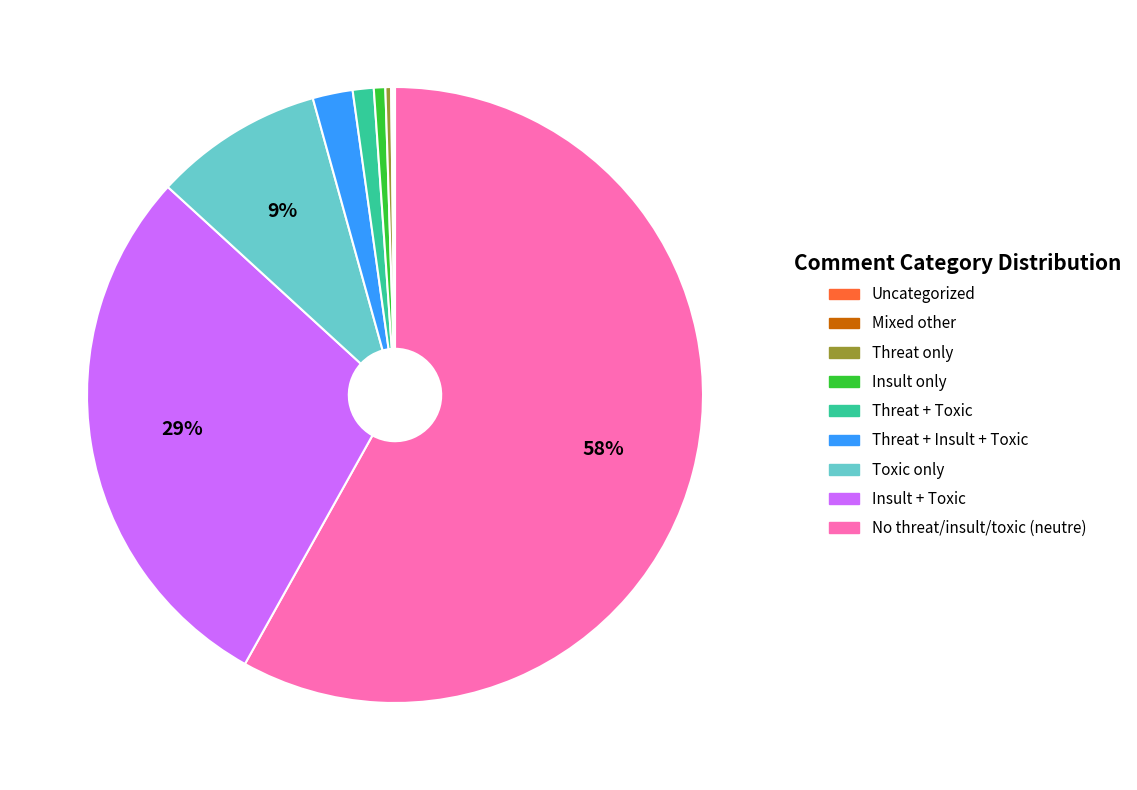

To the nearest percent, what is the difference between the largest and smallest slice percentages?

58%